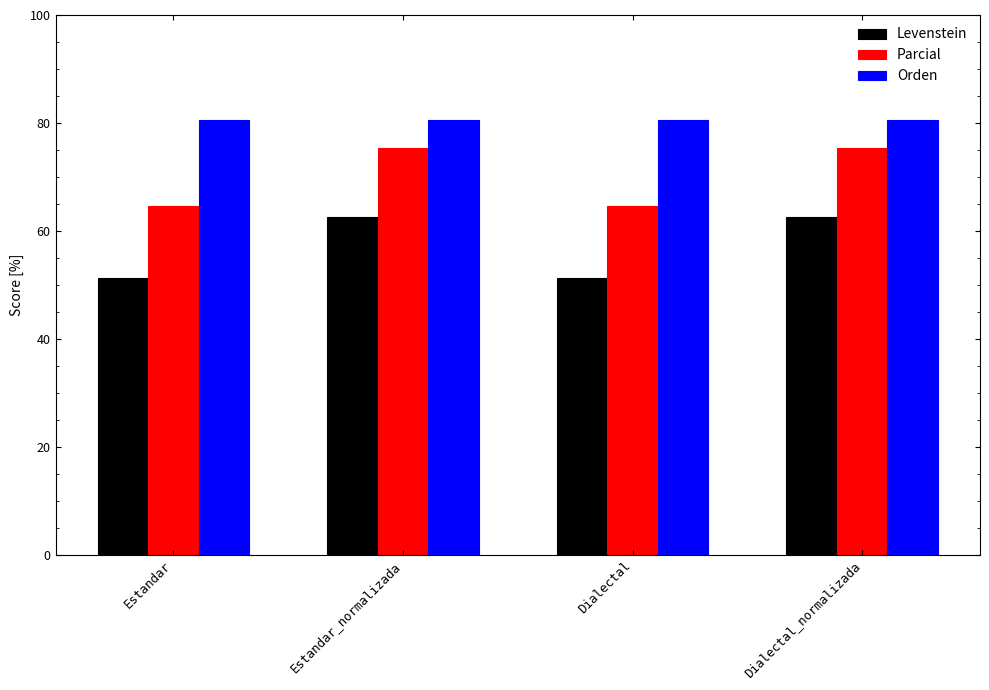

What is the difference between the Parcial values at Dialectal and Dialectal_normalizada?

10.7